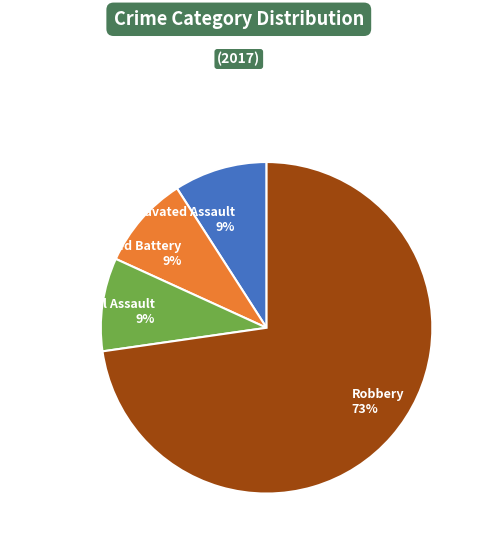

To the nearest percent, what is the average slice percentage?

25%